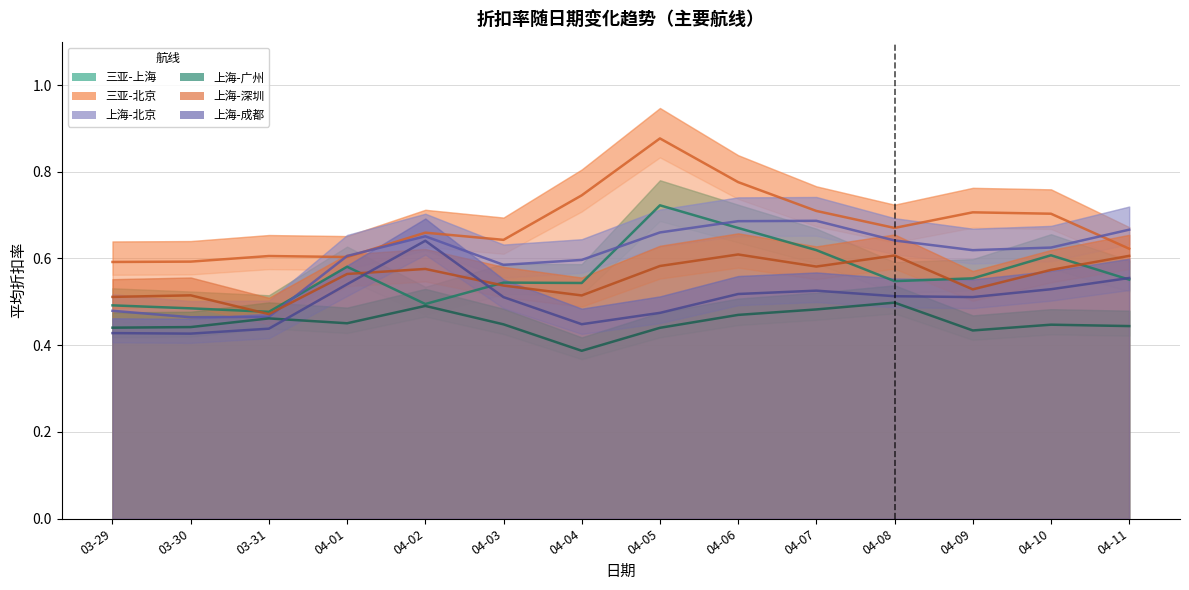

At 04-06, list the series in order from smallest to largest.

上海-广州, 上海-成都, 上海-深圳, 三亚-上海, 上海-北京, 三亚-北京